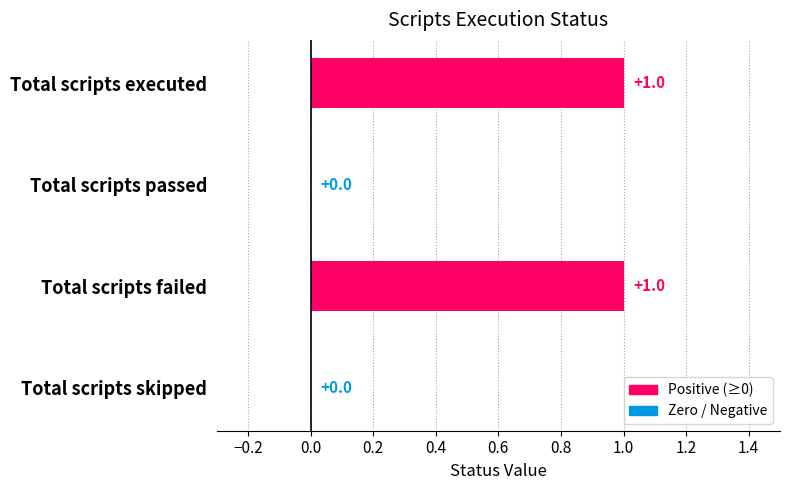

The value at Total scripts passed is 0. True or false?

True